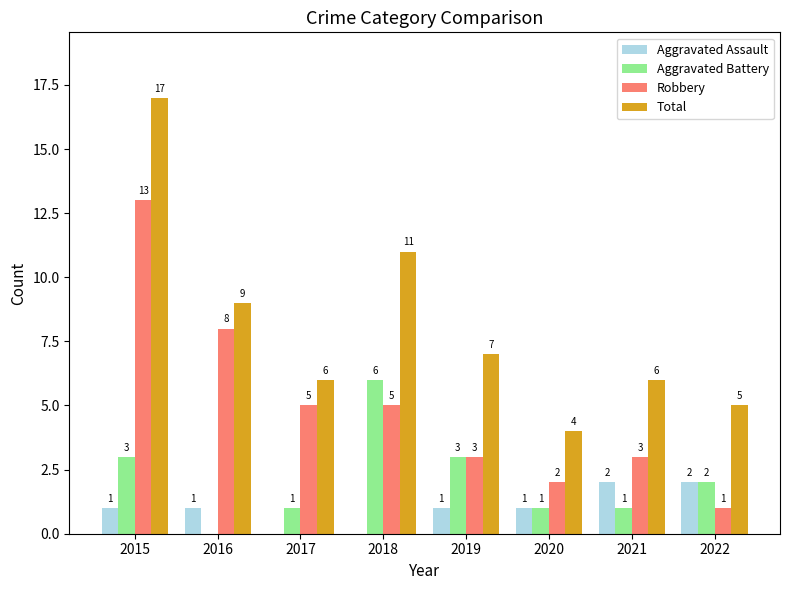

How many distinct data groups are displayed?

4